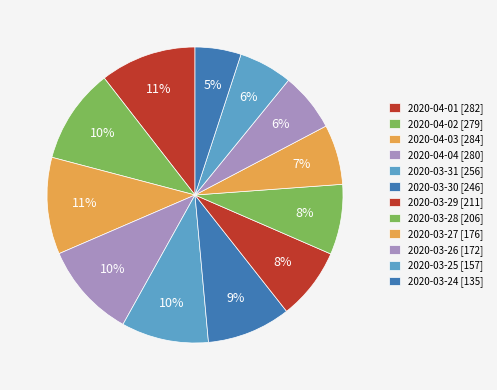

Is there any slice that represents more than half of the pie?

No